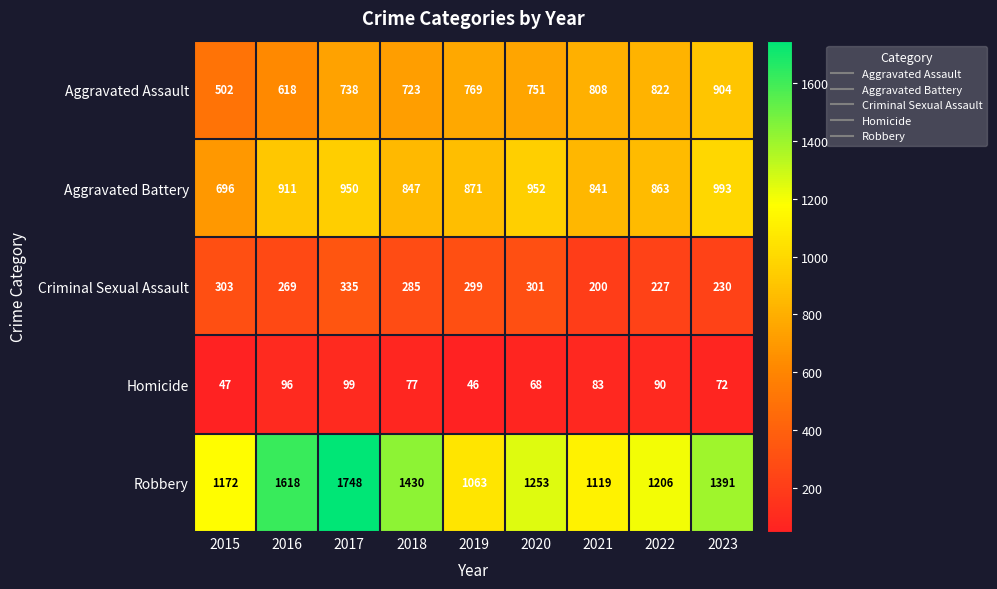

Is it true that Criminal Sexual Assault equals 227 at 2022?

True